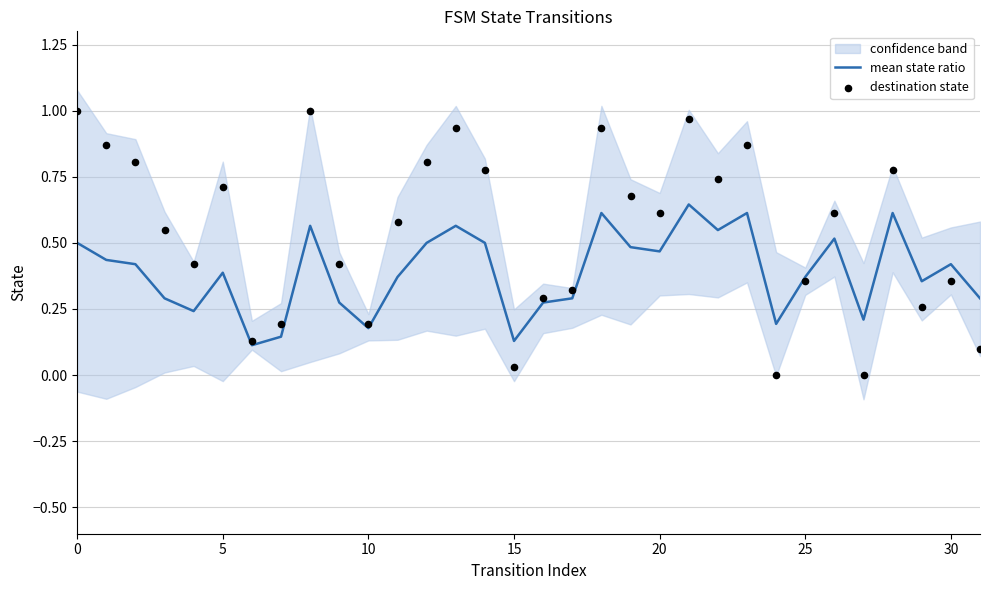

The value of mean state ratio at 10 is 0.3. True or false?

False